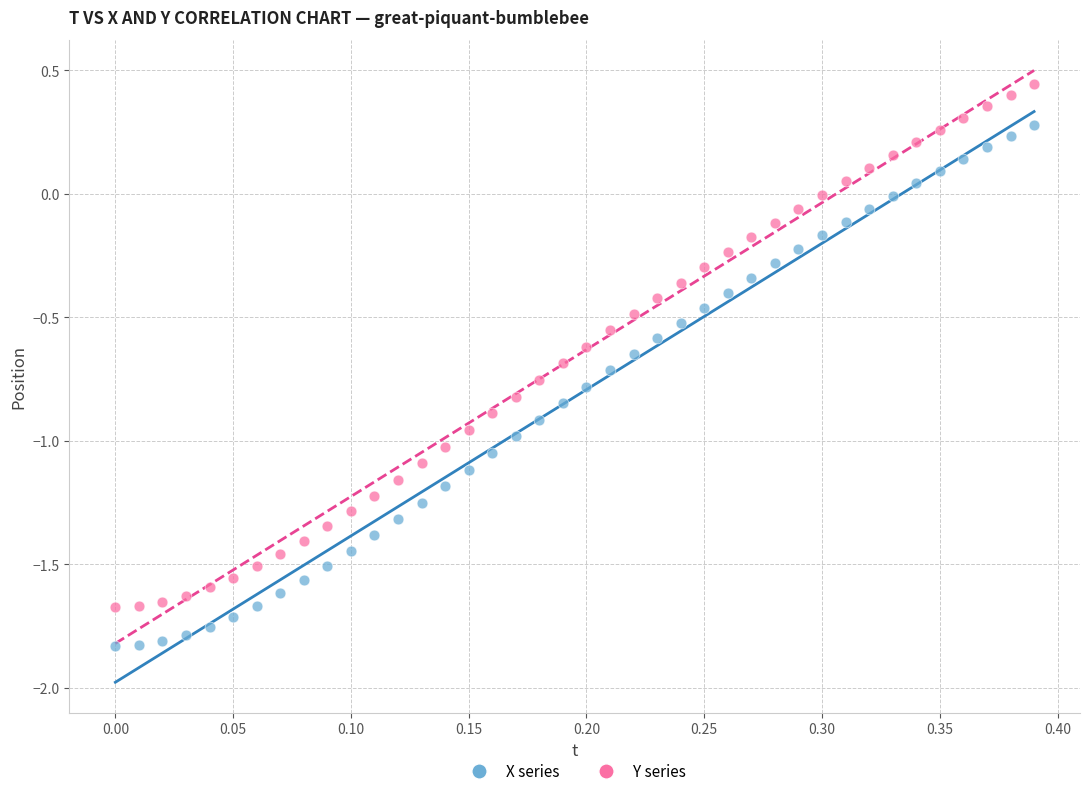

Which series has the largest Y range (max minus min)?

Y series